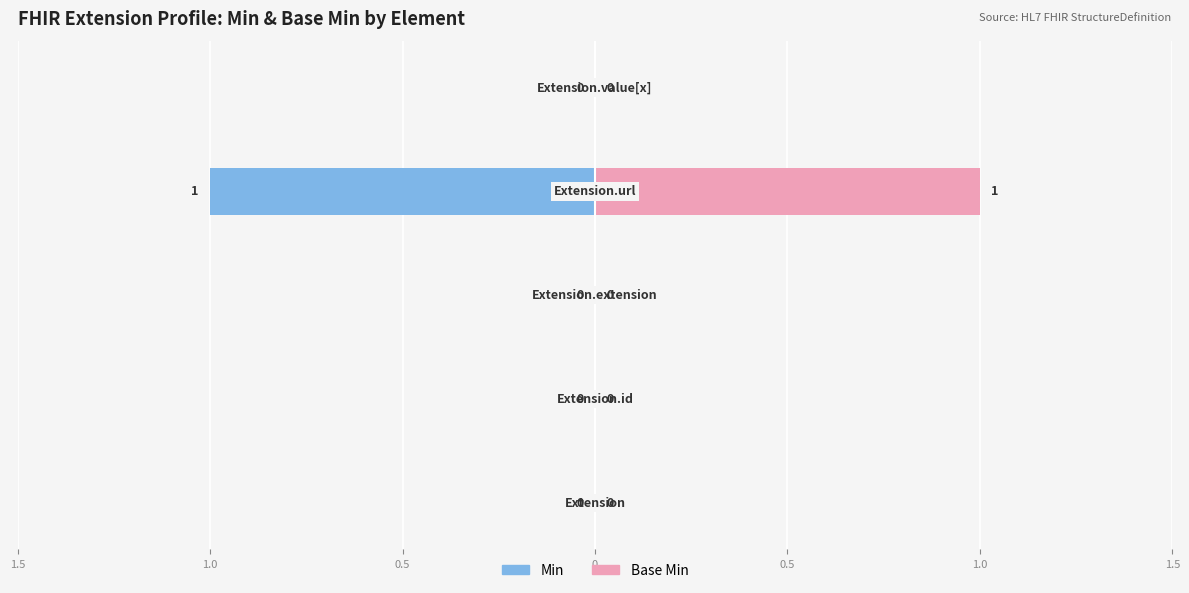

Which series has the widest spread of values?

Min